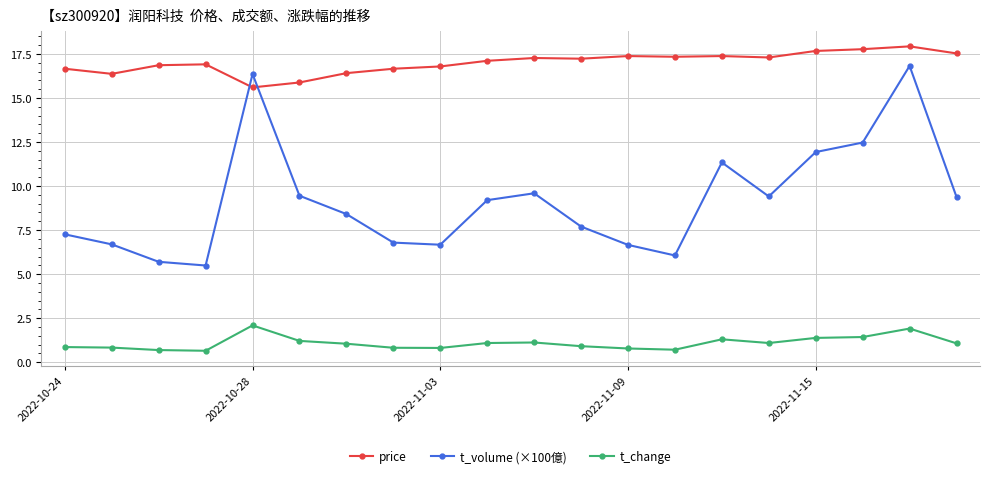

How many interior local valleys does the t_volume (×100億) series have?

4